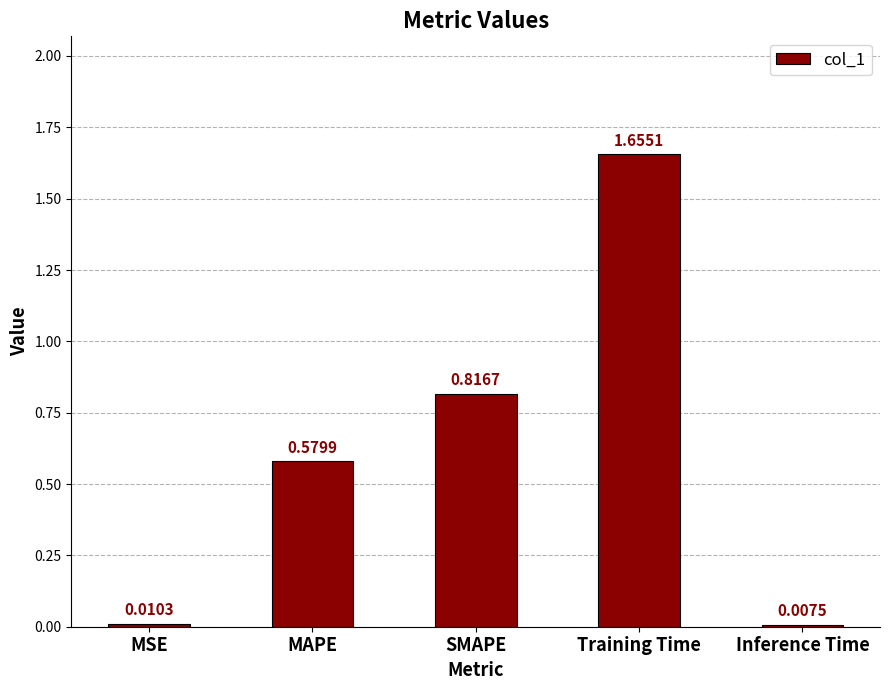

Rank the categories by value from highest to lowest.

Training Time, SMAPE, MAPE, MSE, Inference Time